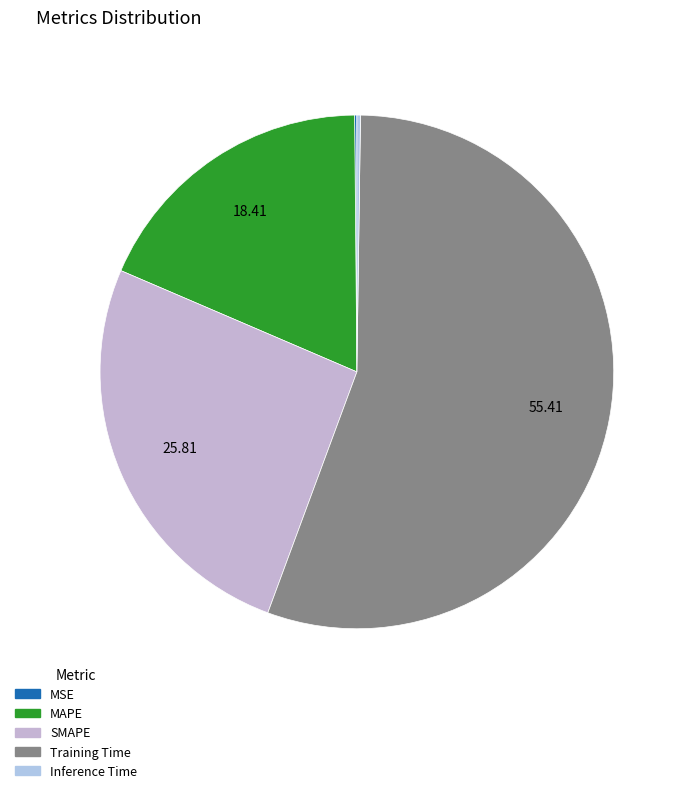

What percentage do MAPE and SMAPE together represent?

44.2%